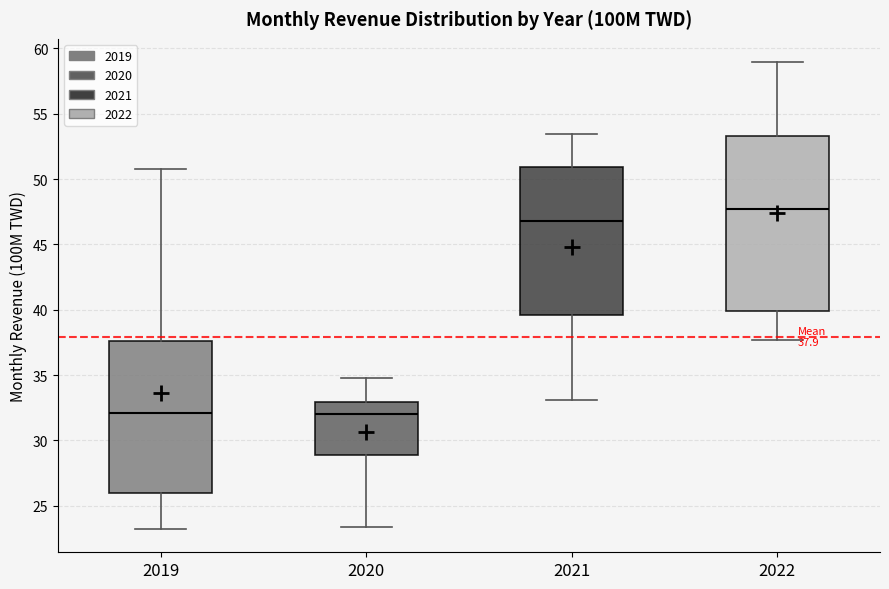

Which box is the tallest, from its lower edge to its upper edge?

2022